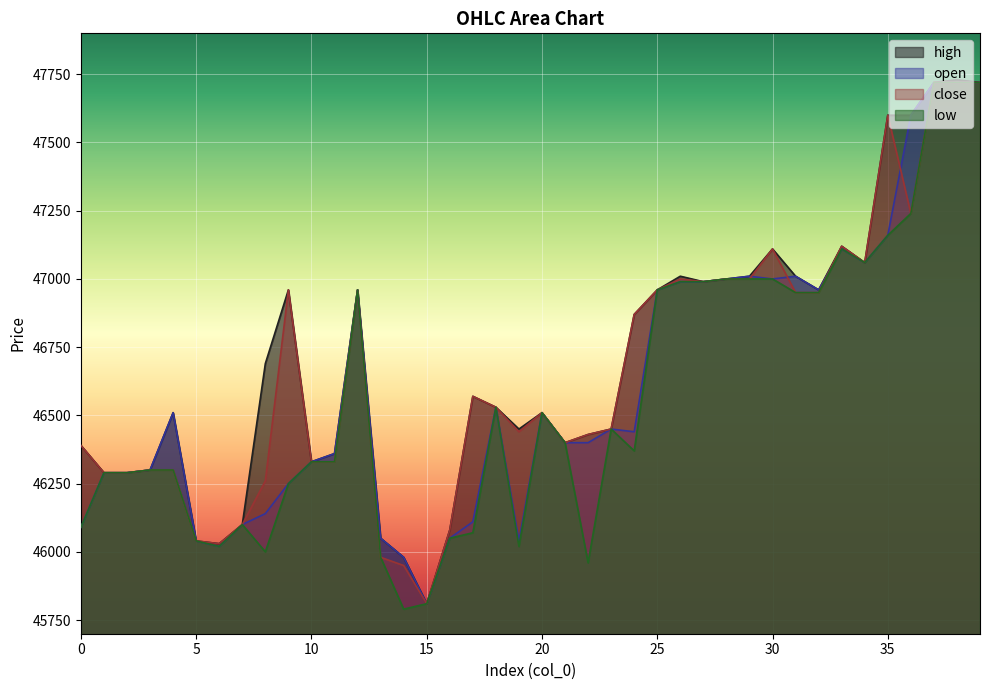

At which category does the chart reach its peak across all series?

38